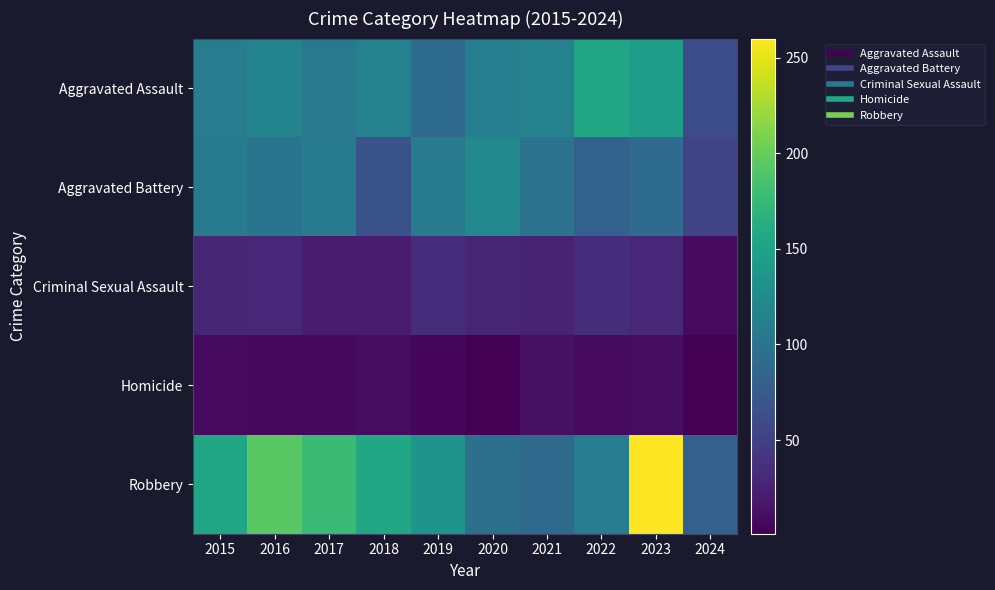

Between 2015 and 2023, which is larger?

2023